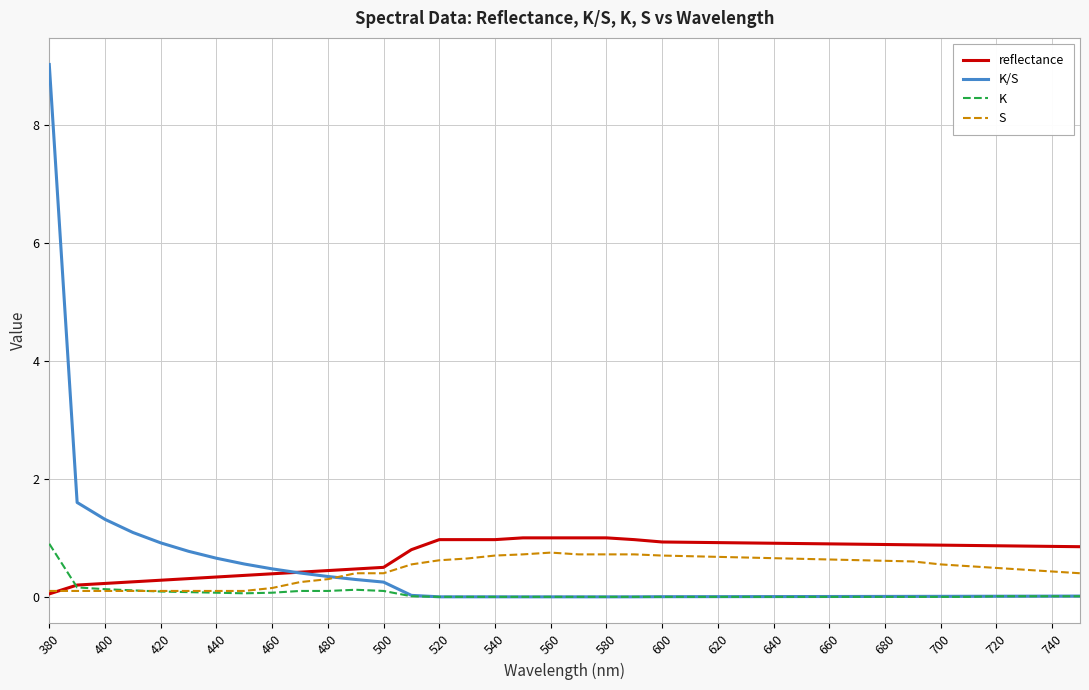

Which series has the largest range (max minus min)?

K/S